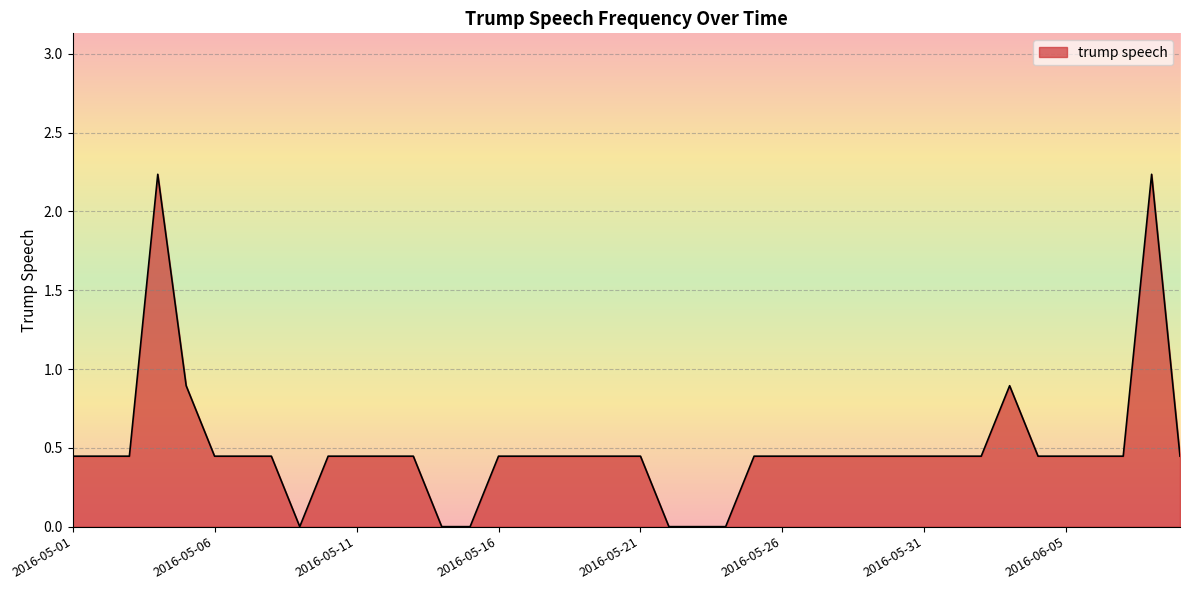

Does the chart have visible grid lines?

Yes